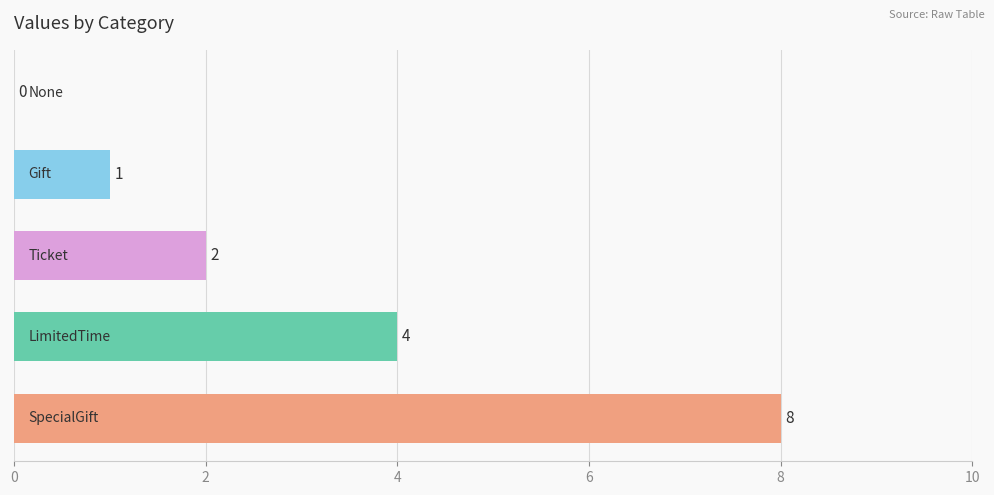

Are the bars horizontal?

Yes